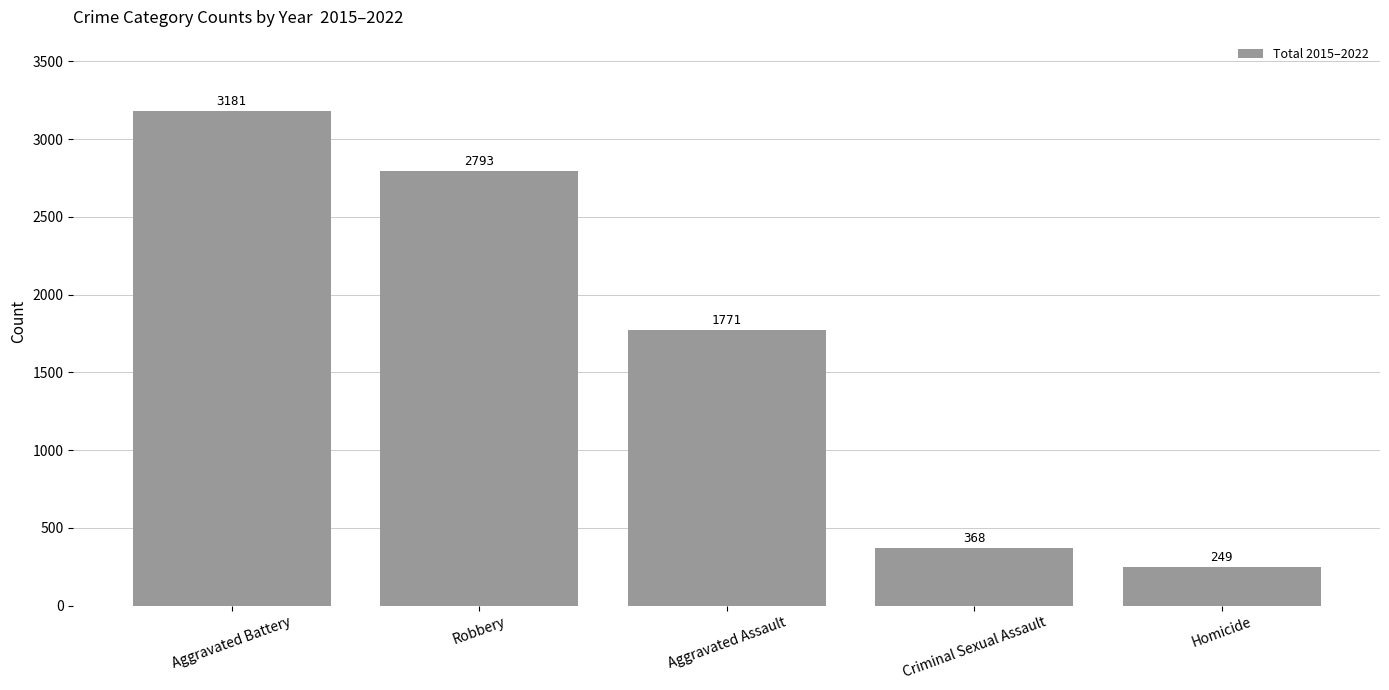

What is the sum of all values?

8362